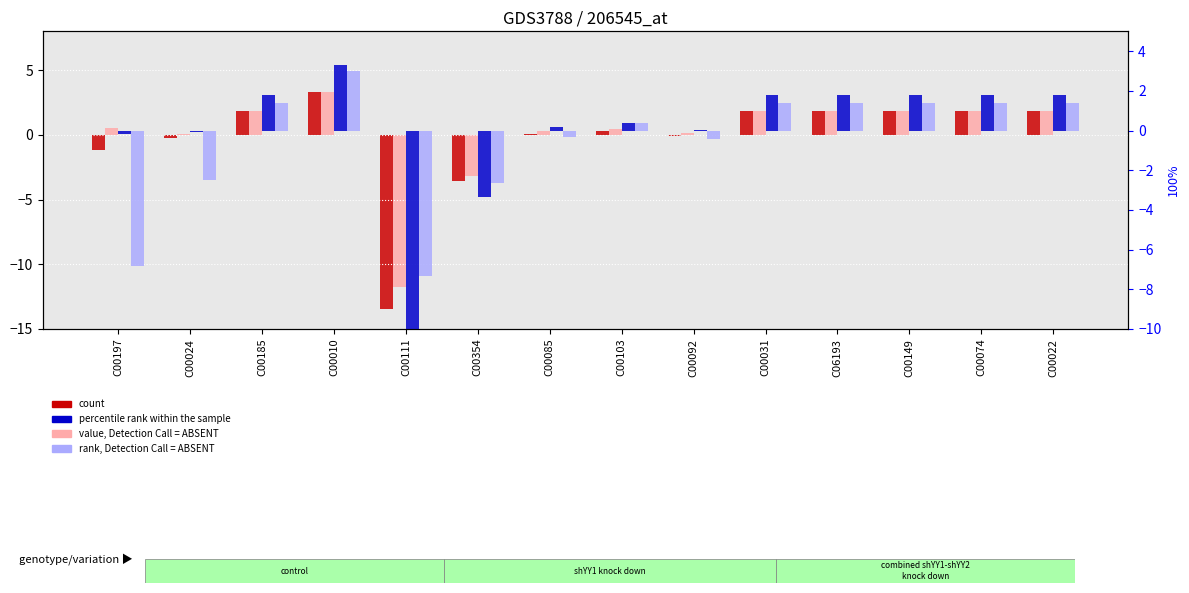

Rank the categories by count value from lowest to highest.

C00111, C00354, C00197, C00024, C00092, C00085, C00103, C00185, C00031, C06193, C00149, C00074, C00022, C00010